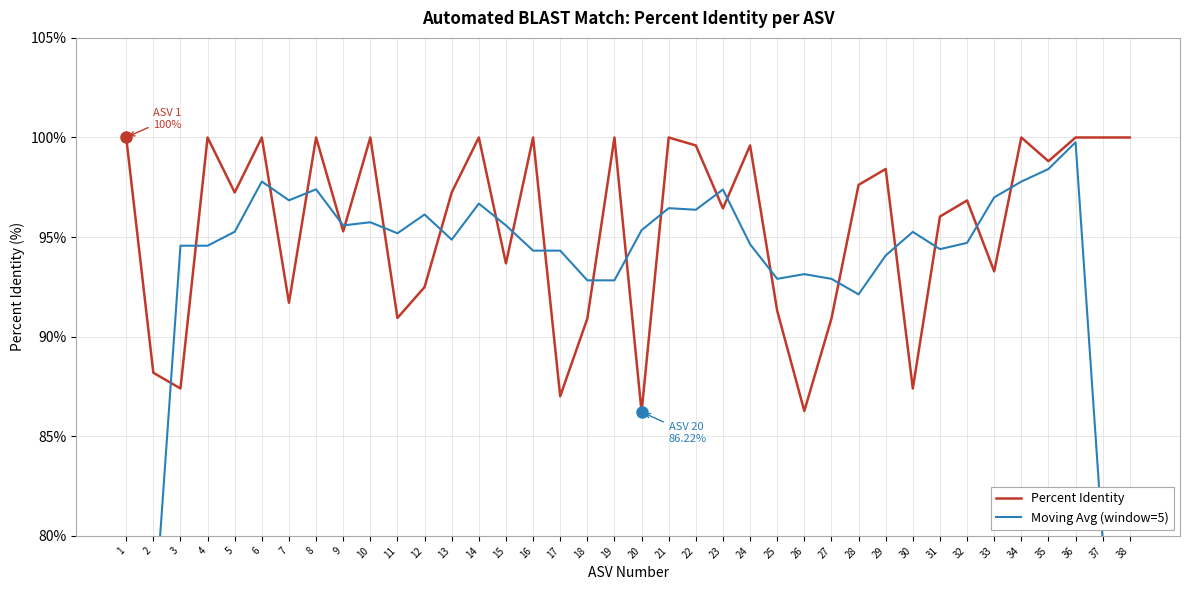

What is the approximate value of Moving Avg (window=5) at 26?

93.1